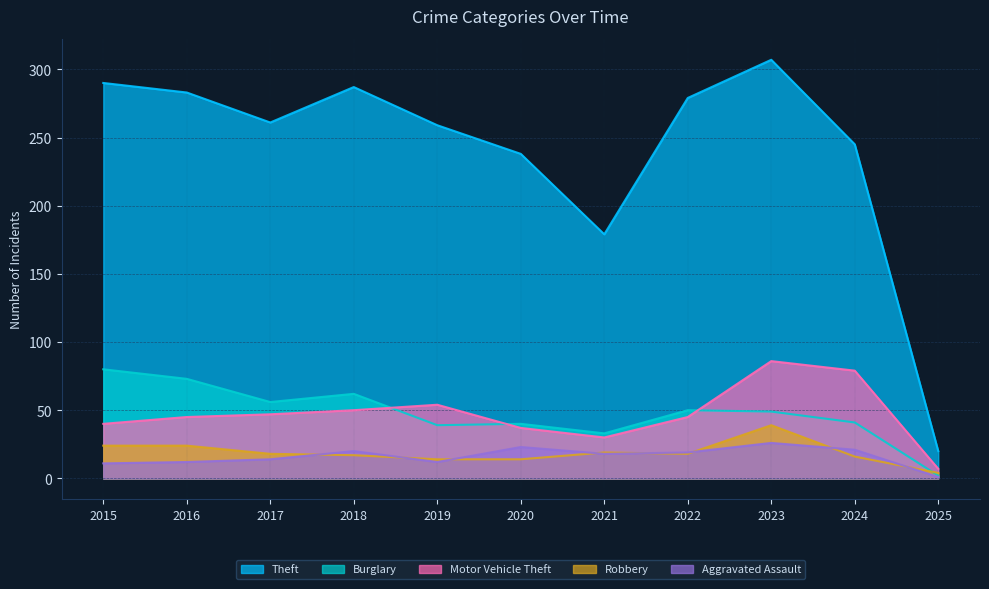

What is the value of the Robbery point at the 10th from the left?

16